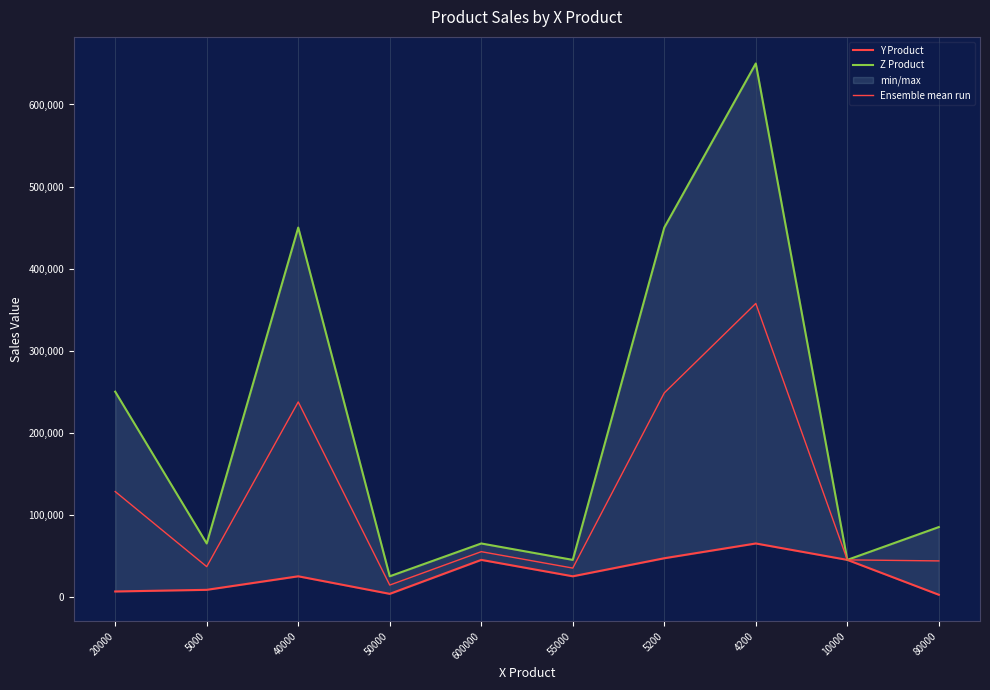

What is the label of the 8th point from the right?

40000